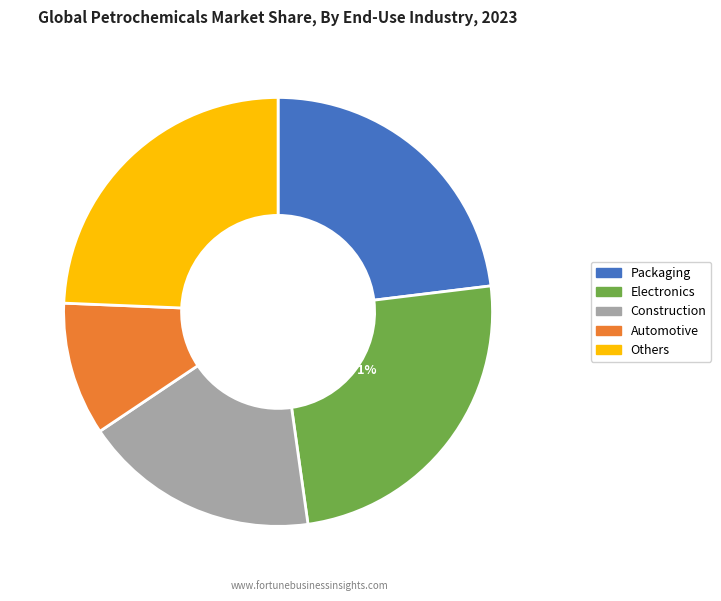

Which slice is the smallest?

Automotive